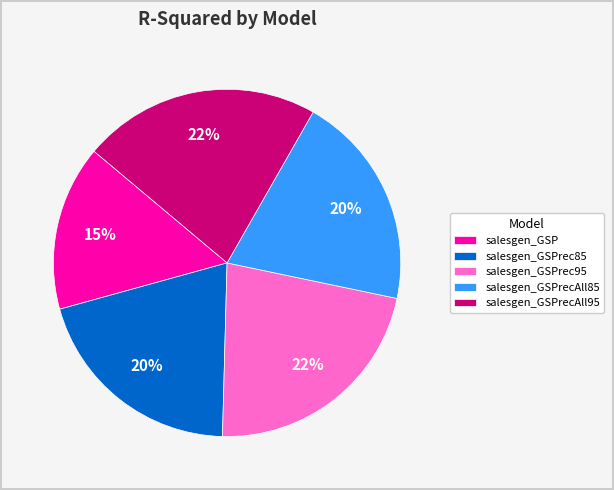

Which slice is the smallest?

salesgen_GSP